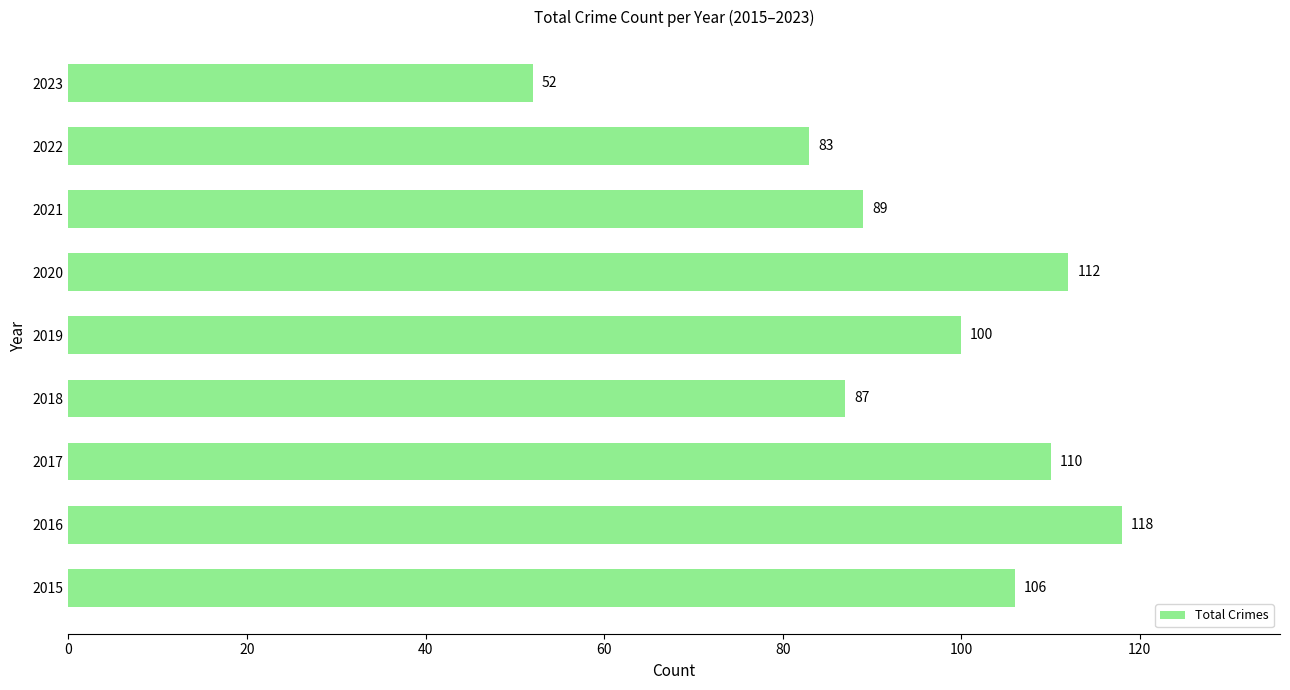

Are the bars horizontal?

Yes